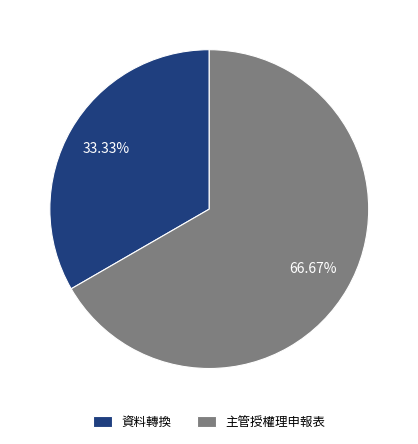

Which category has the biggest portion of the pie?

主管授權理申報表